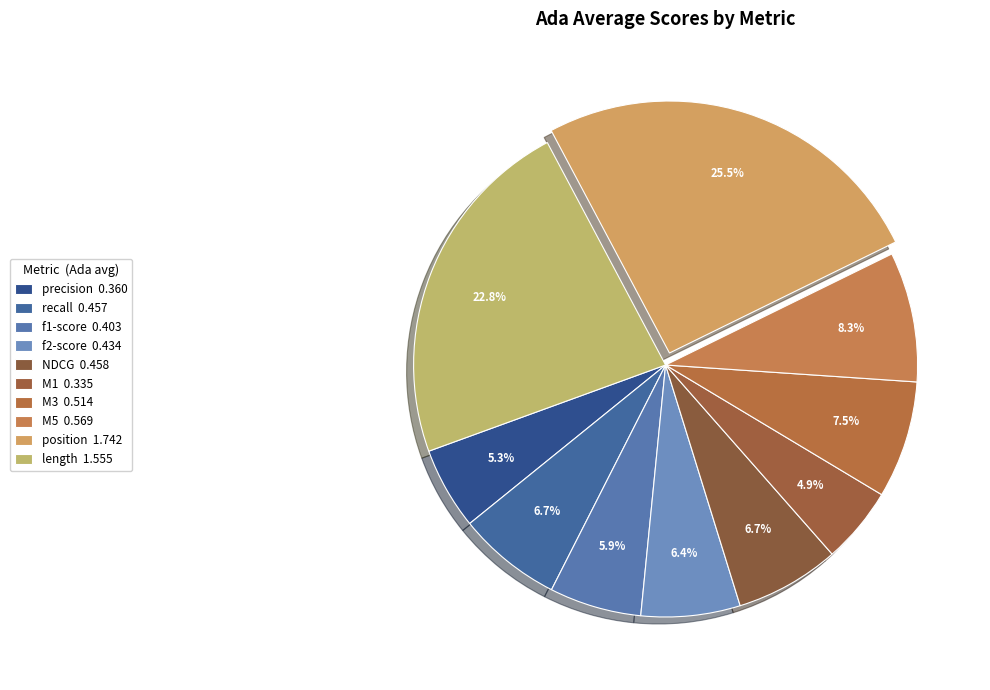

How many slices are in this pie chart?

10